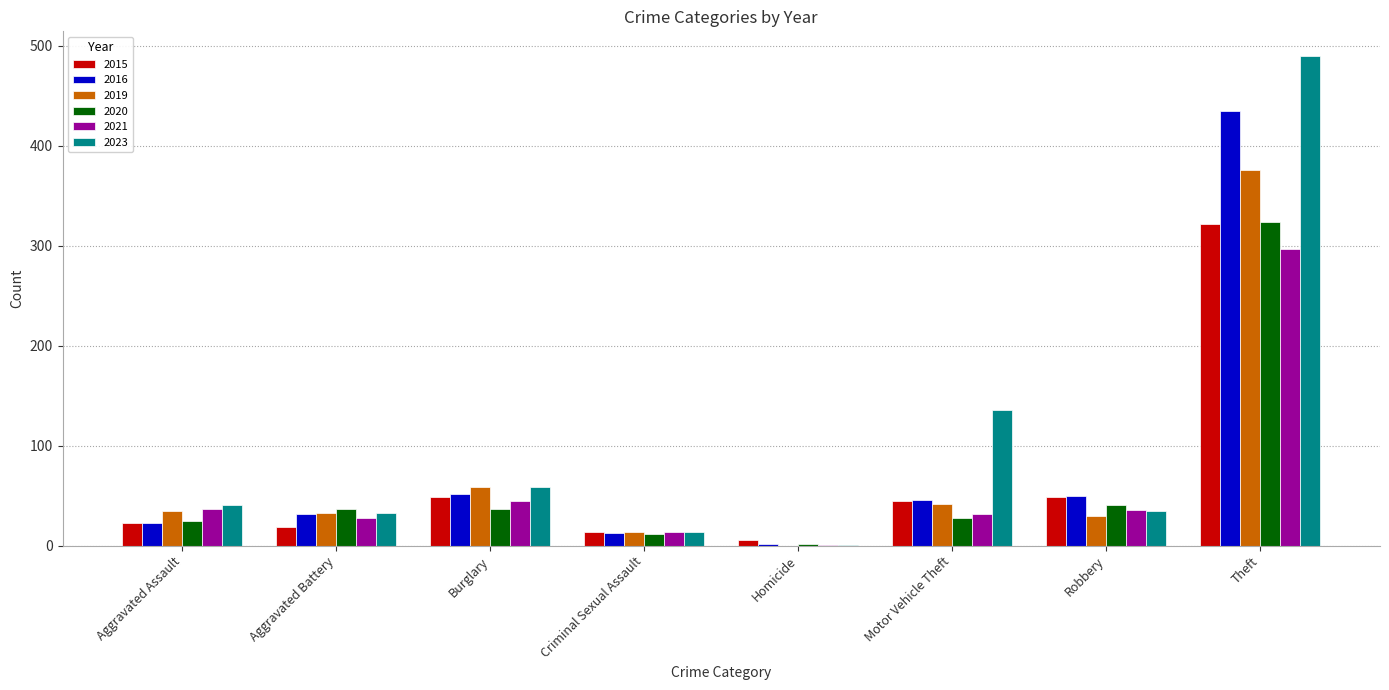

What is the difference between the 2019 values at Aggravated Battery and Robbery?

3